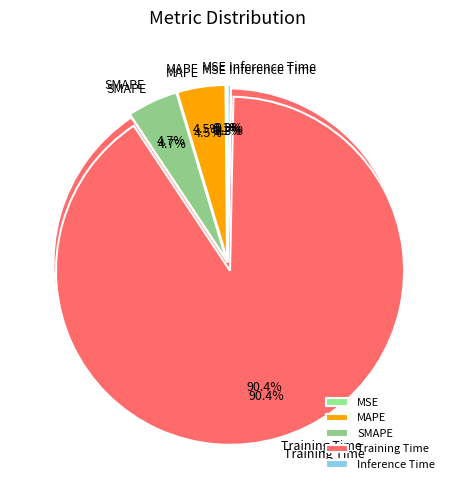

Count the number of slices in the pie.

5